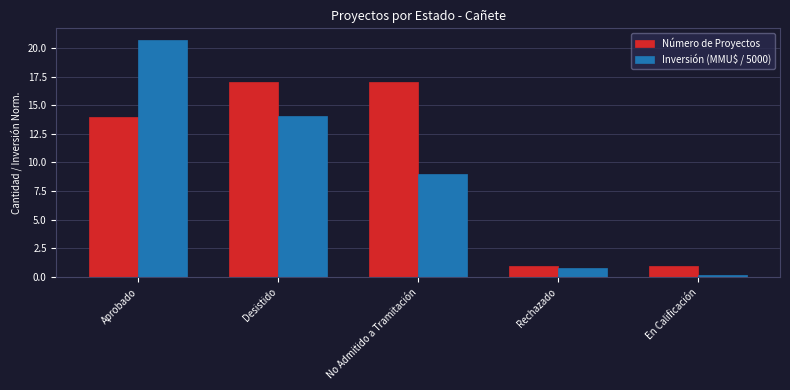

What is the label of the 3rd bar from the right?

No Admitido a Tramitación